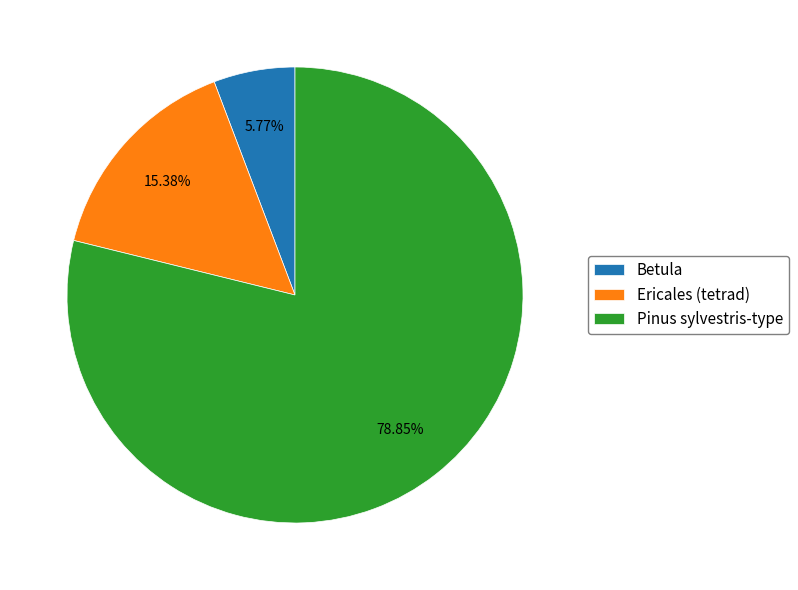

How many slices are in this pie chart?

3